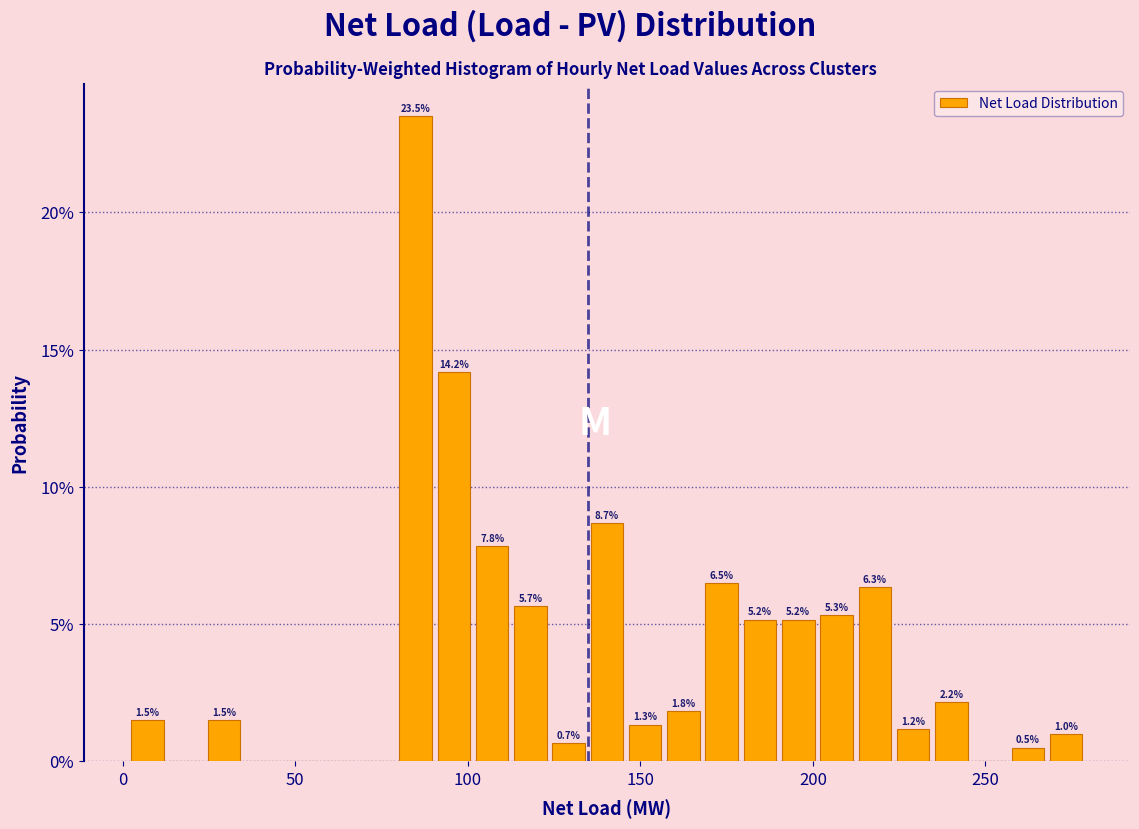

Read against the x-axis, roughly where is the centre of the tallest bar?

85